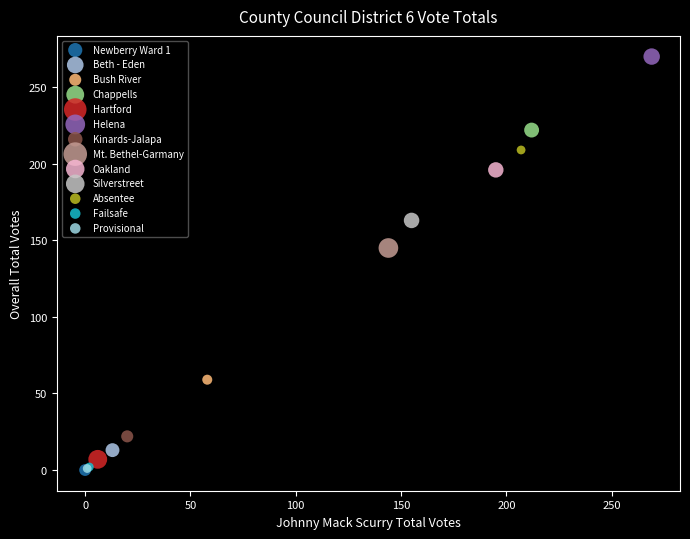

What are all the series names shown in the legend?

Newberry Ward 1, Beth - Eden, Bush River, Chappells, Hartford, Helena, Kinards-Jalapa, Mt. Bethel-Garmany, Oakland, Silverstreet, Absentee, Failsafe, Provisional